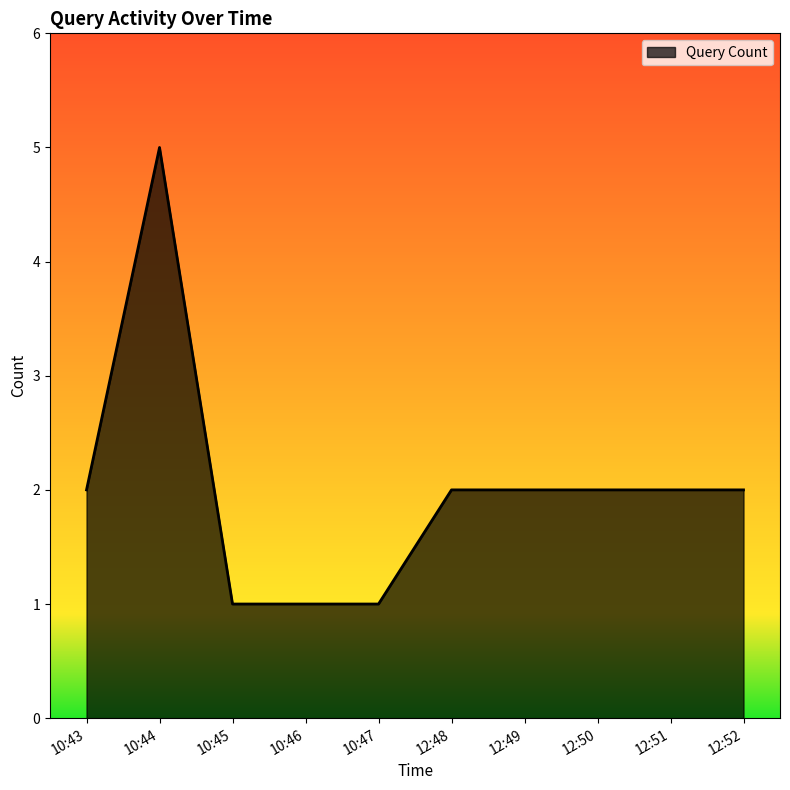

The chart shows a value of 2 at 10:43. True or false?

True